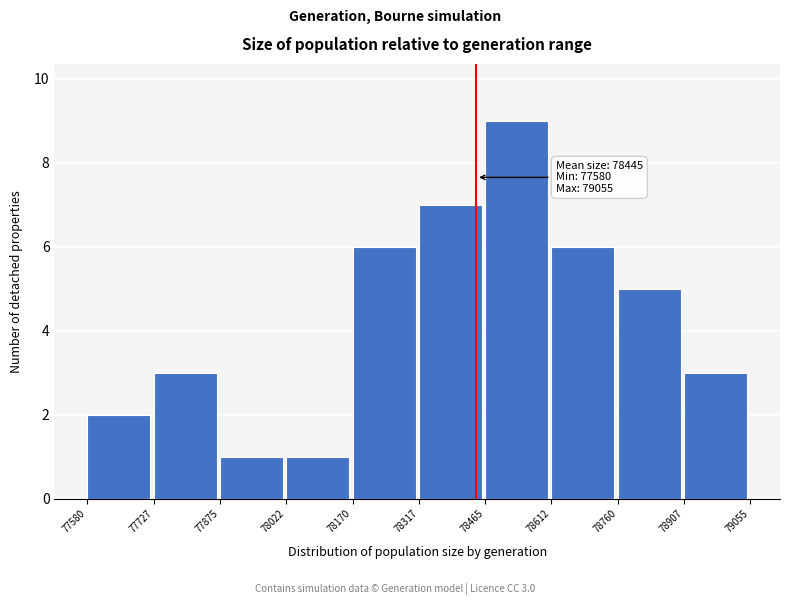

Over which range of the x-axis is the bar tallest?

78465 to 78612